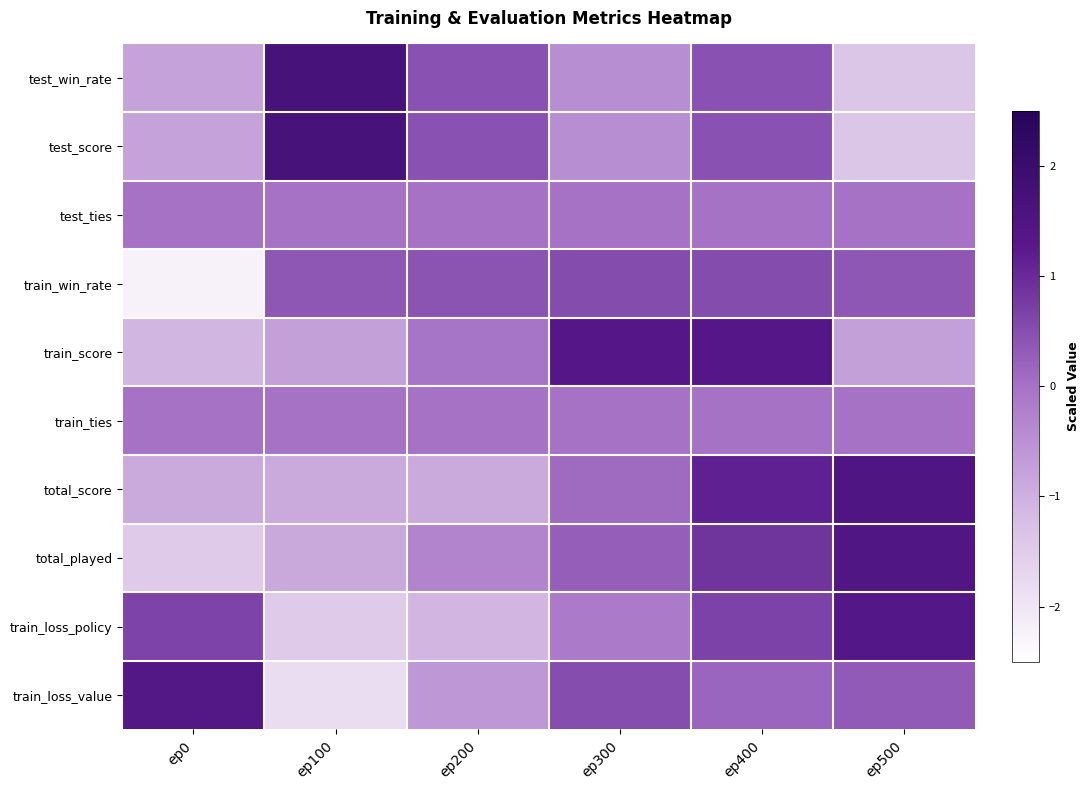

Reading right to left, list all the values displayed in this chart.

test_win_rate: ep500=-1.4	ep400=0.5	ep300=-0.5	ep200=0.5	ep100=1.7	ep0=-0.8
test_score: ep500=-1.4	ep400=0.5	ep300=-0.5	ep200=0.5	ep100=1.7	ep0=-0.8
test_ties: ep500=0.0	ep400=0.0	ep300=0.0	ep200=0.0	ep100=0.0	ep0=0.0
train_win_rate: ep500=0.4	ep400=0.5	ep300=0.5	ep200=0.4	ep100=0.4	ep0=-2.2
train_score: ep500=-0.8	ep400=1.3	ep300=1.3	ep200=-0.1	ep100=-0.8	ep0=-1.1
train_ties: ep500=0.0	ep400=0.0	ep300=0.0	ep200=0.0	ep100=0.0	ep0=0.0
total_score: ep500=1.5	ep400=1.1	ep300=0.1	ep200=-0.9	ep100=-0.9	ep0=-0.9
total_played: ep500=1.5	ep400=0.9	ep300=0.3	ep200=-0.3	ep100=-0.9	ep0=-1.5
train_loss_policy: ep500=1.4	ep400=0.7	ep300=-0.1	ep200=-1.1	ep100=-1.4	ep0=0.7
train_loss_value: ep500=0.3	ep400=0.2	ep300=0.5	ep200=-0.6	ep100=-1.8	ep0=1.4